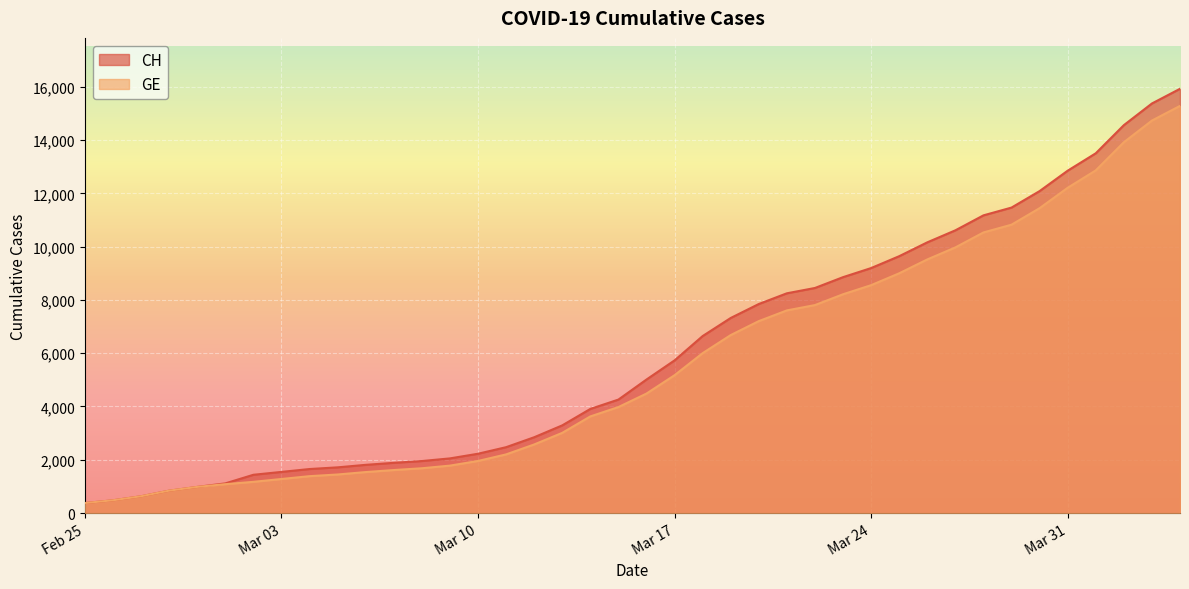

The value of GE at Mar 17 is 1306. True or false?

False